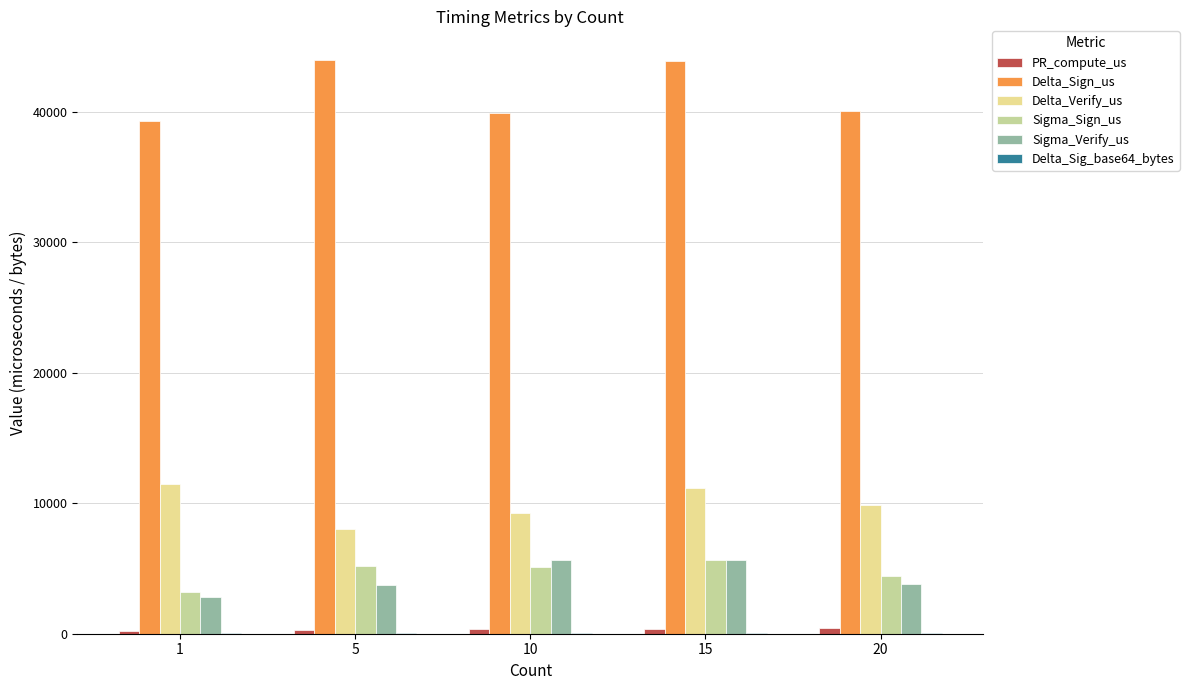

What is the maximum value for Sigma_Sign_us?

5684